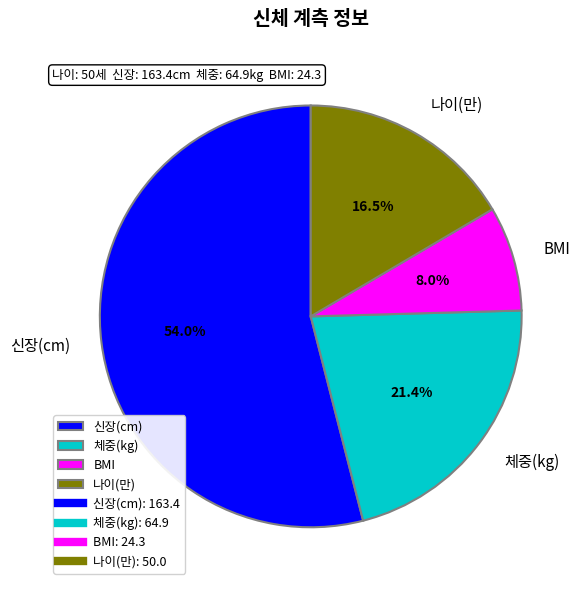

Which category has the biggest portion of the pie?

신장(cm)